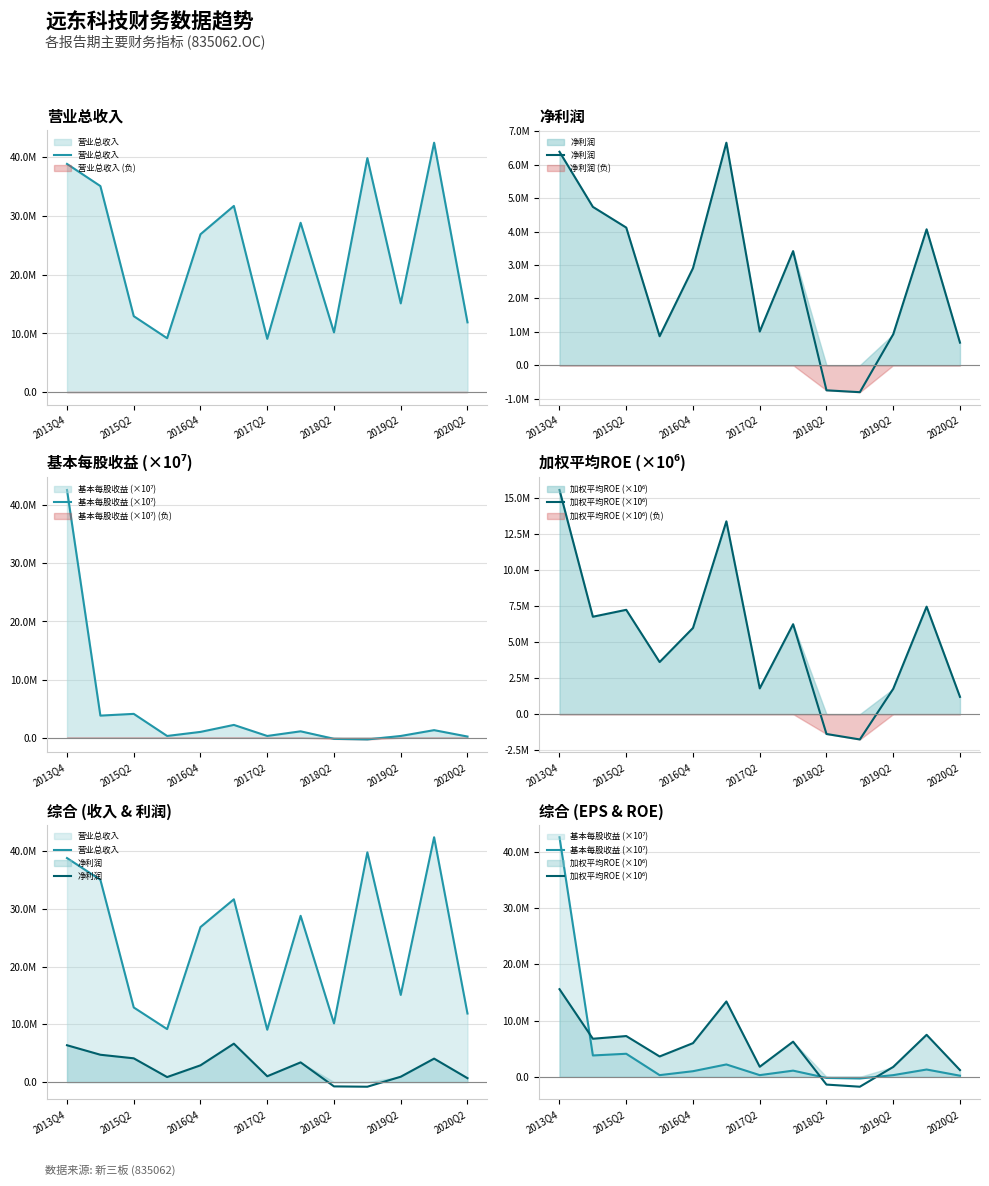

At which label does 净利润 first exceed 2904468?

2013Q4